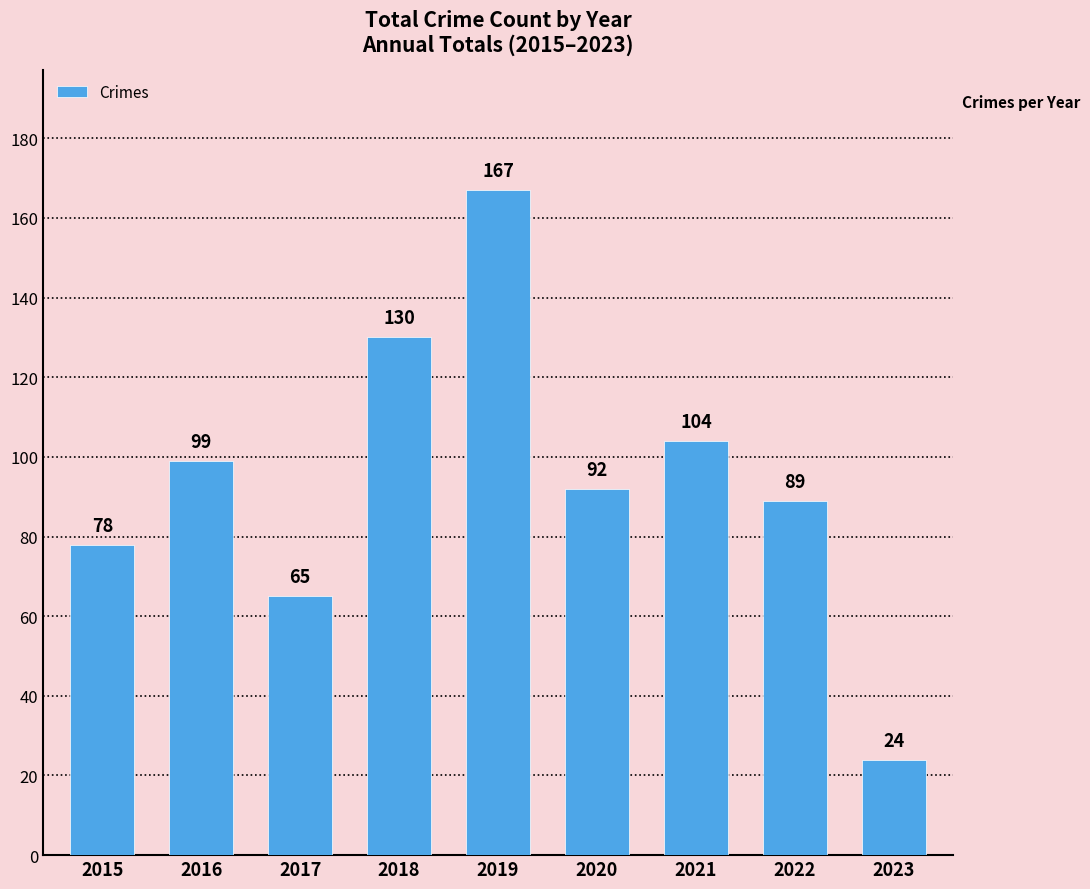

Which category has the lowest value across all series?

2023